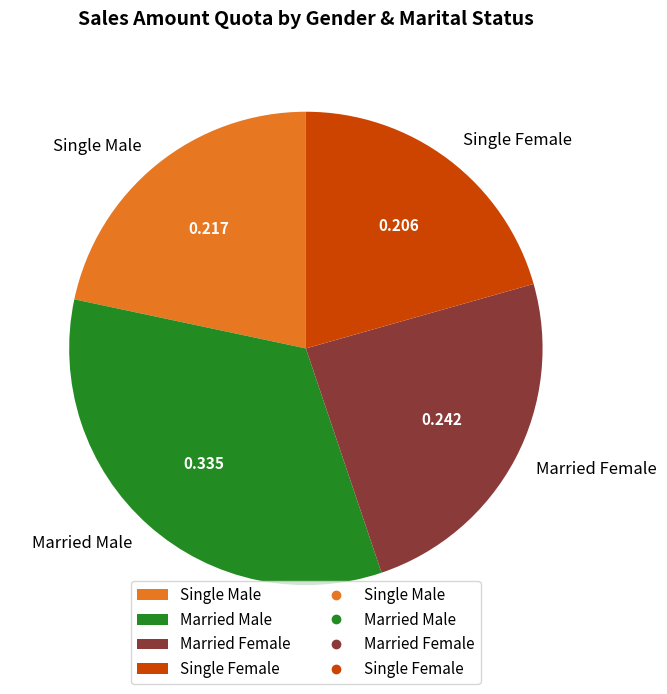

Which slice is the smallest?

Single Female